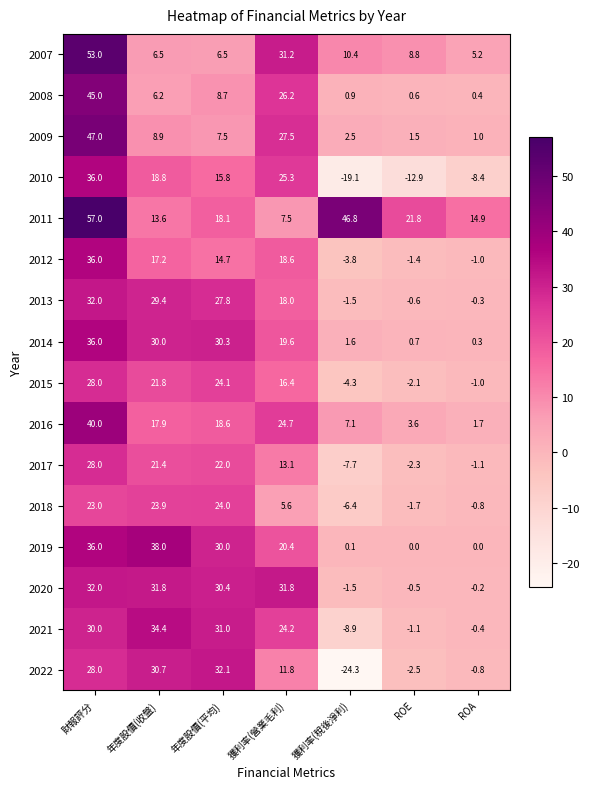

What is the maximum value for 2008?

45.0